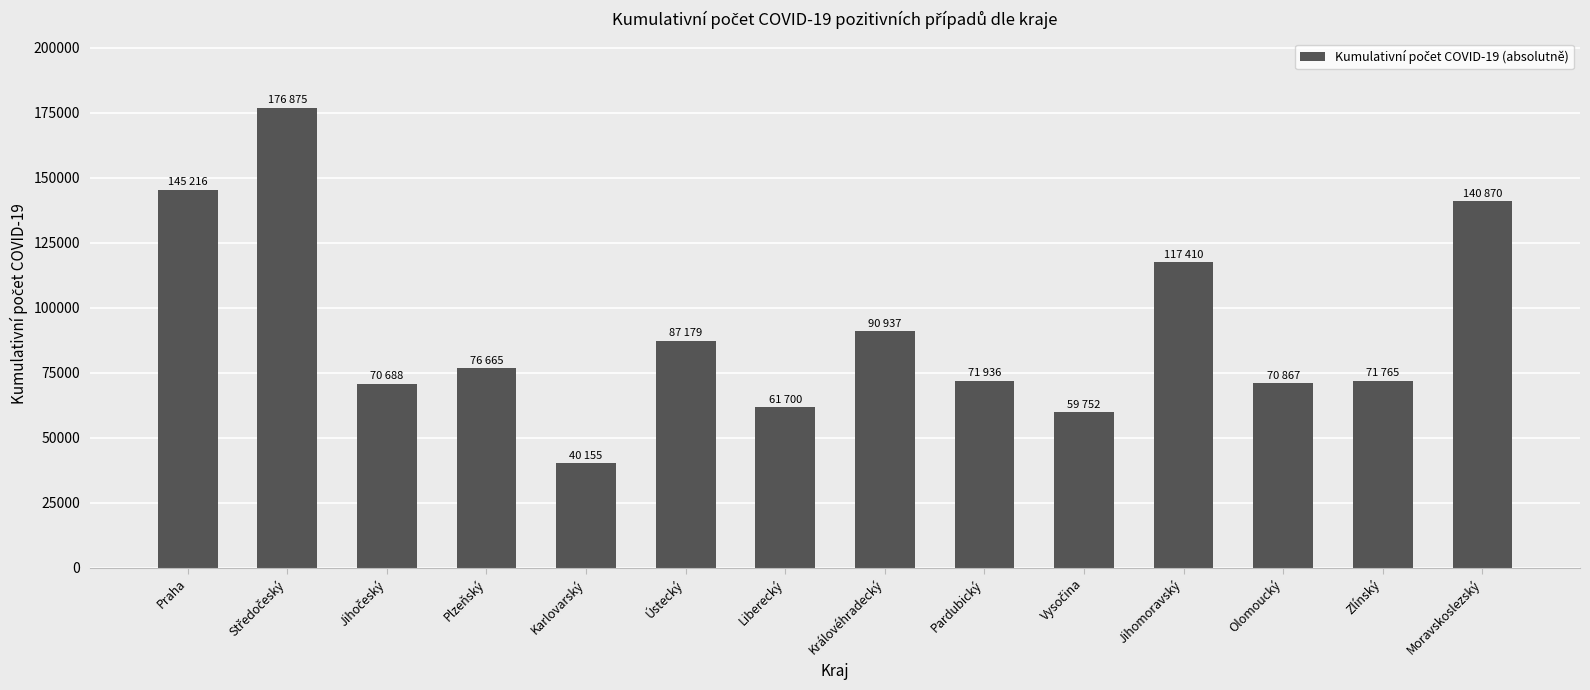

True or false: the data shows 117410 at Jihomoravský.

True